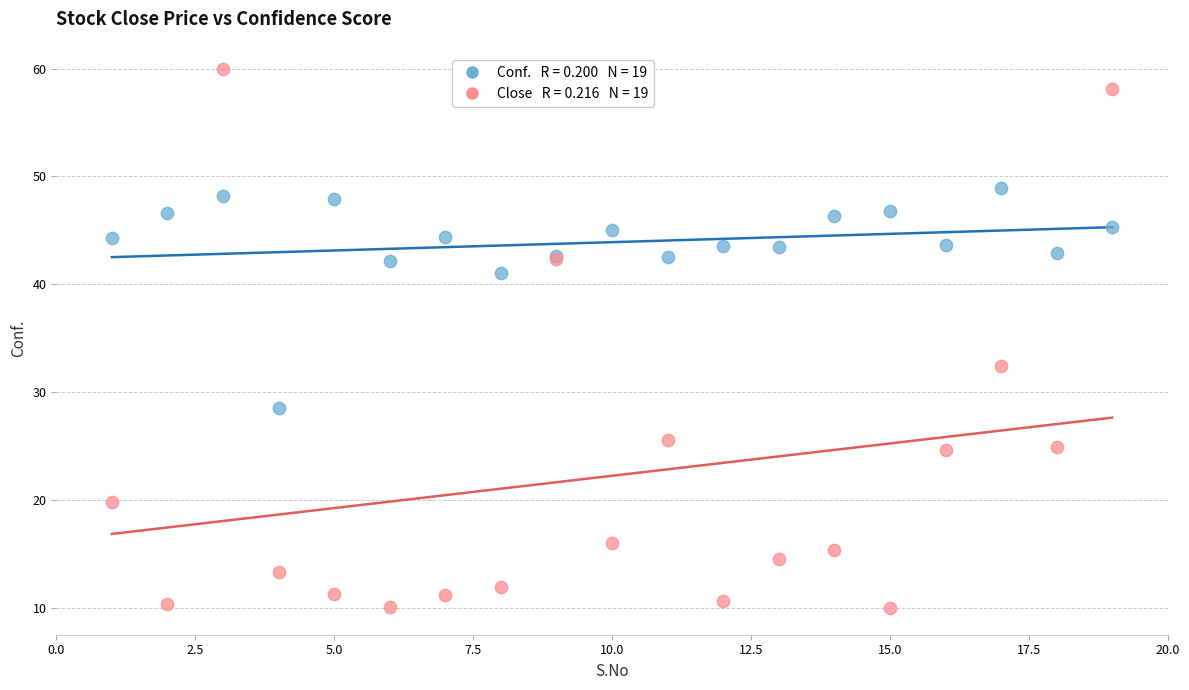

Across all series, what Y value is closest to 35?

32.4